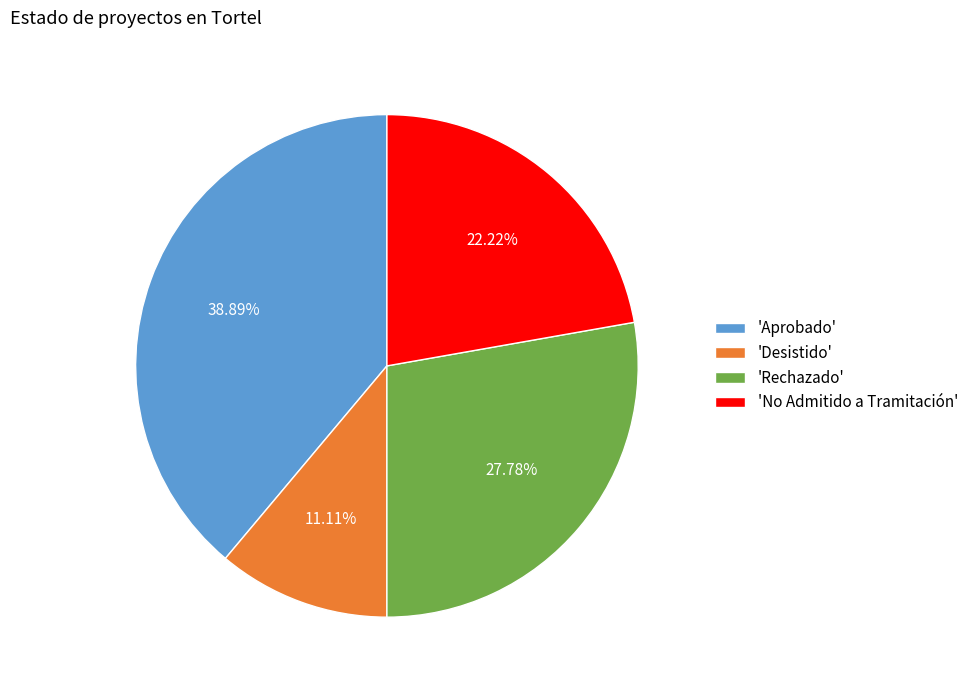

What is the smallest slice in the pie chart?

'Desistido'